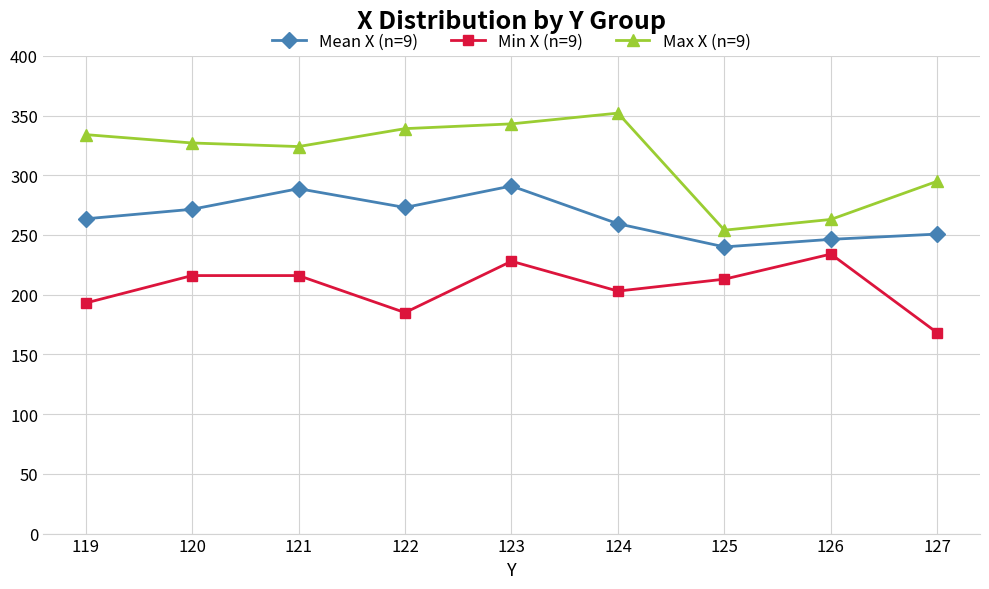

True or false: Mean X (n=9) has a value of 361.1 at 126.

False